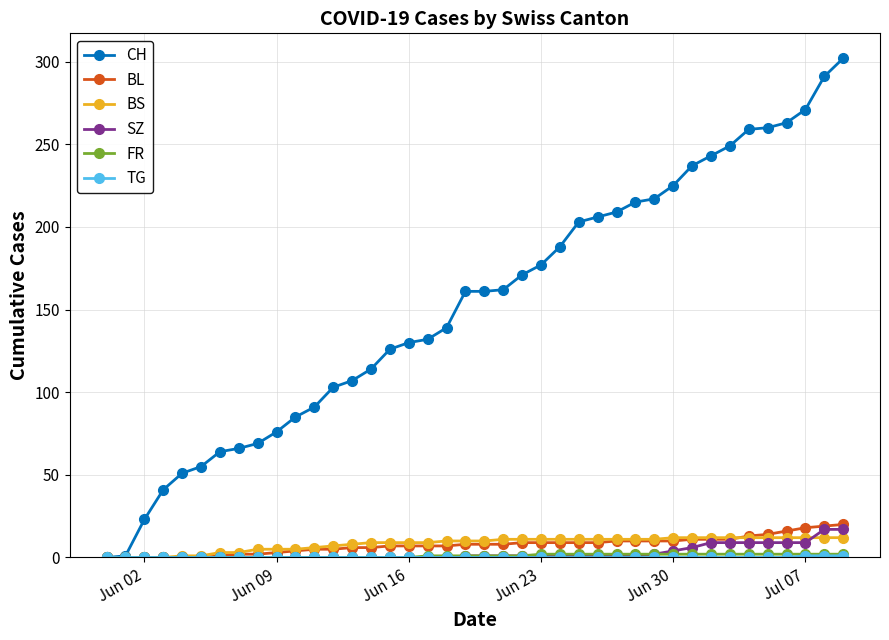

How many data points does each series have?

40